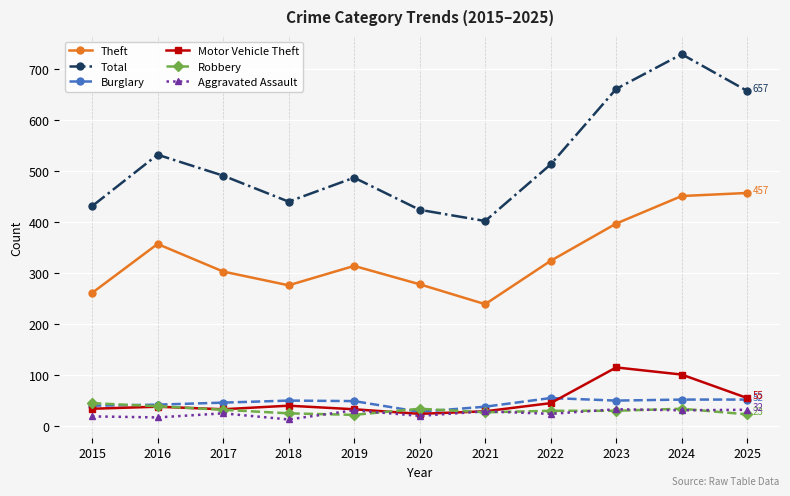

Which series changed the most between 2020 and 2024?

Total